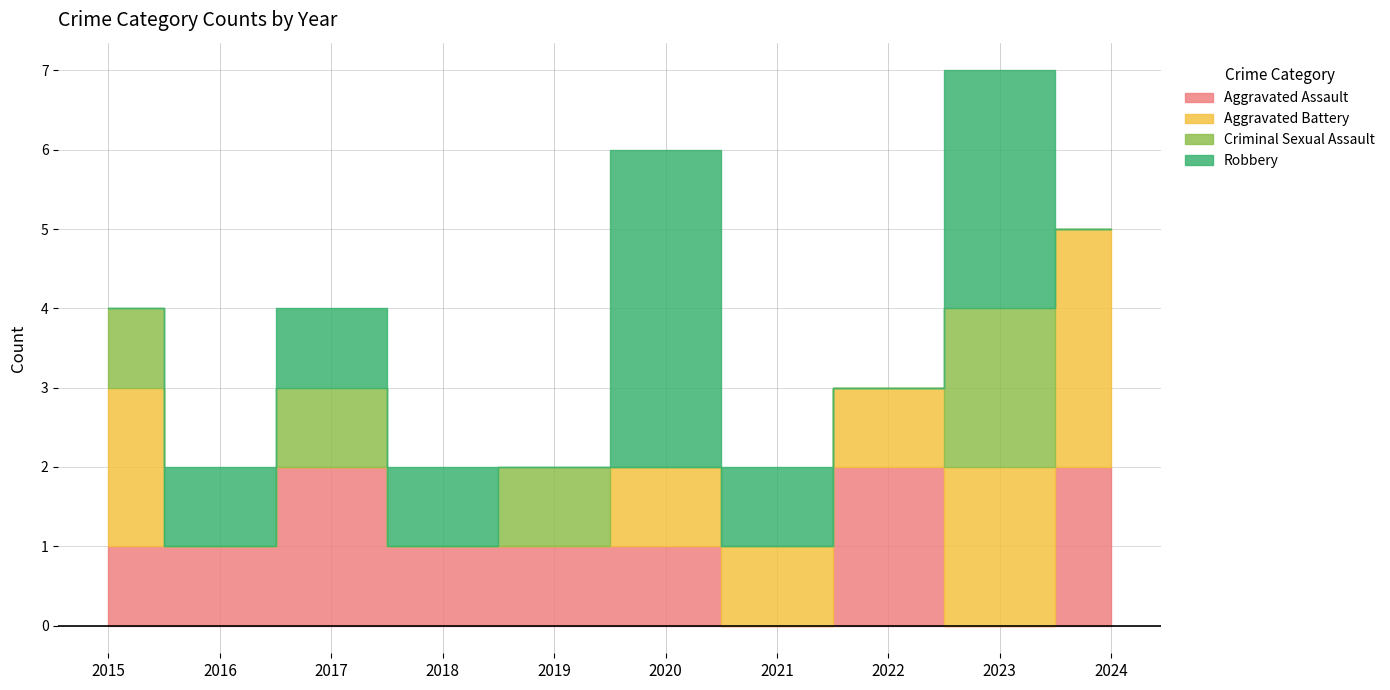

Reading right to left, what are all the values shown in this chart?

Aggravated Assault: 2	0	2	0	1	1	1	2	1	1
Aggravated Battery: 3	2	1	1	1	0	0	0	0	2
Criminal Sexual Assault: 0	2	0	0	0	1	0	1	0	1
Robbery: 0	3	0	1	4	0	1	1	1	0